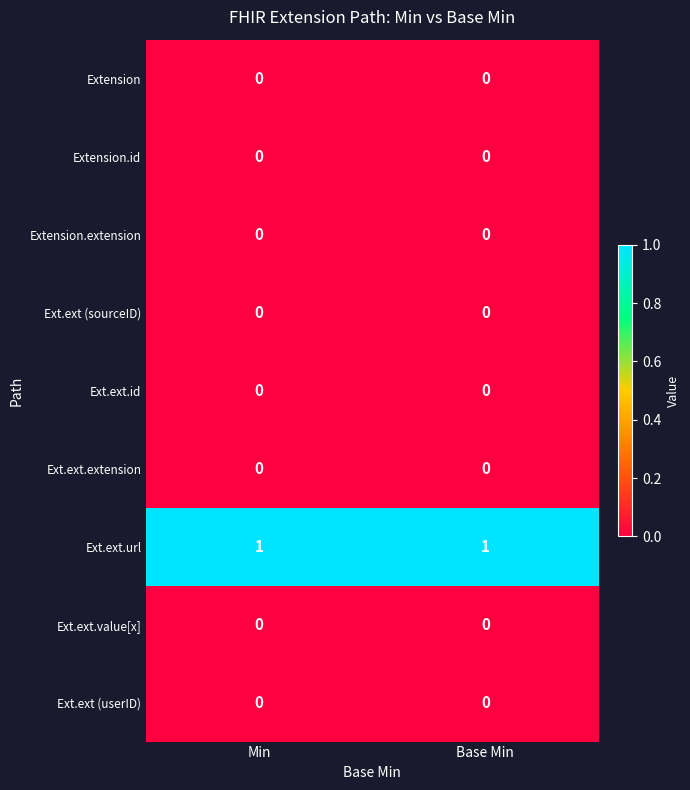

At how many categories does at least one series exceed 0?

2